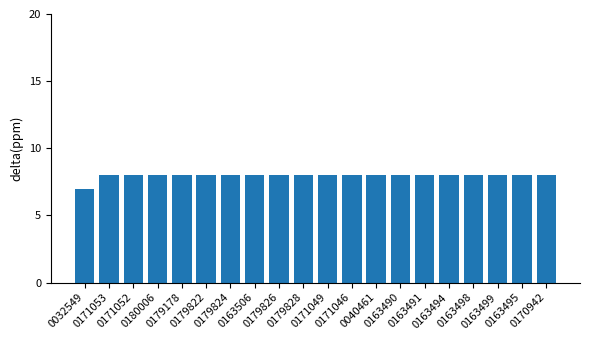

How many distinct data groups are displayed?

1